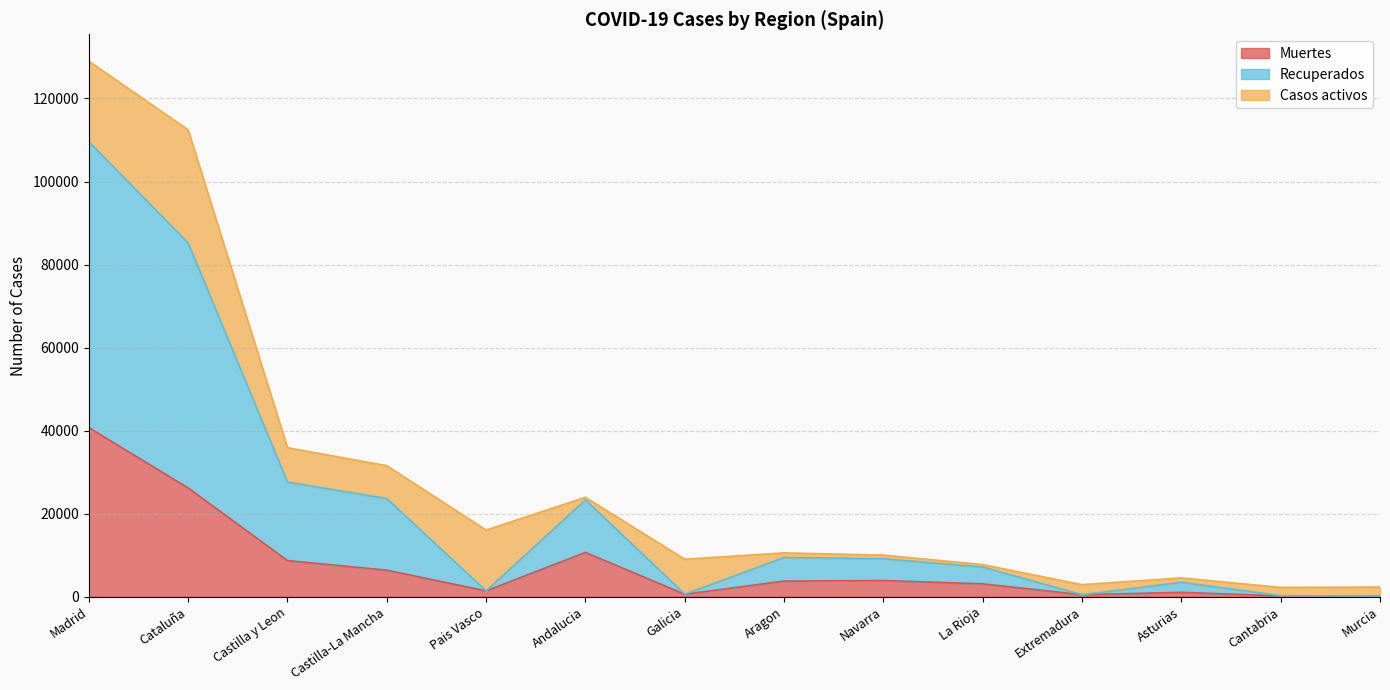

True or false: Muertes has a value of 40736 at Madrid.

True